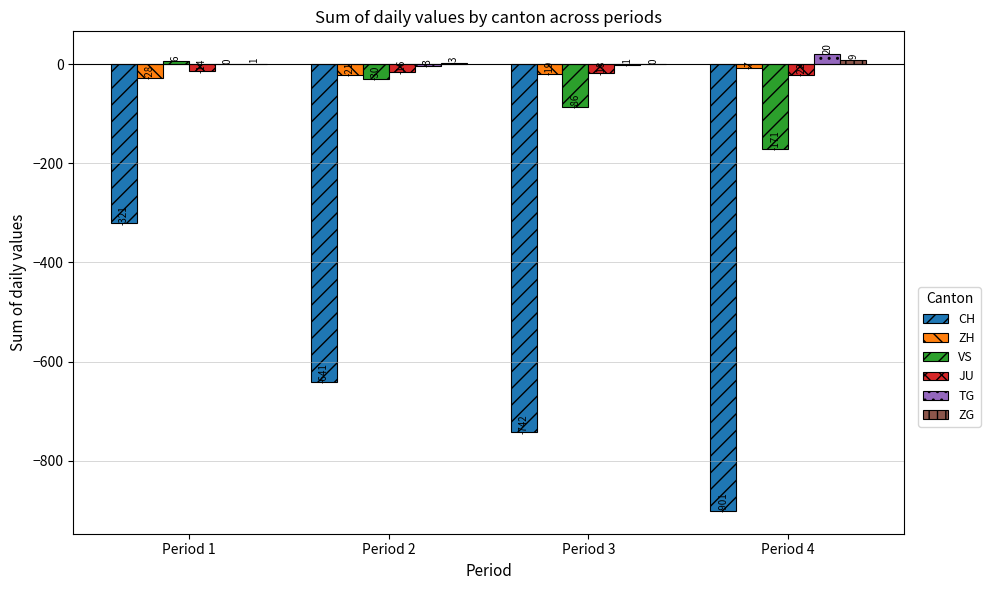

Which series has the largest total across all categories?

TG